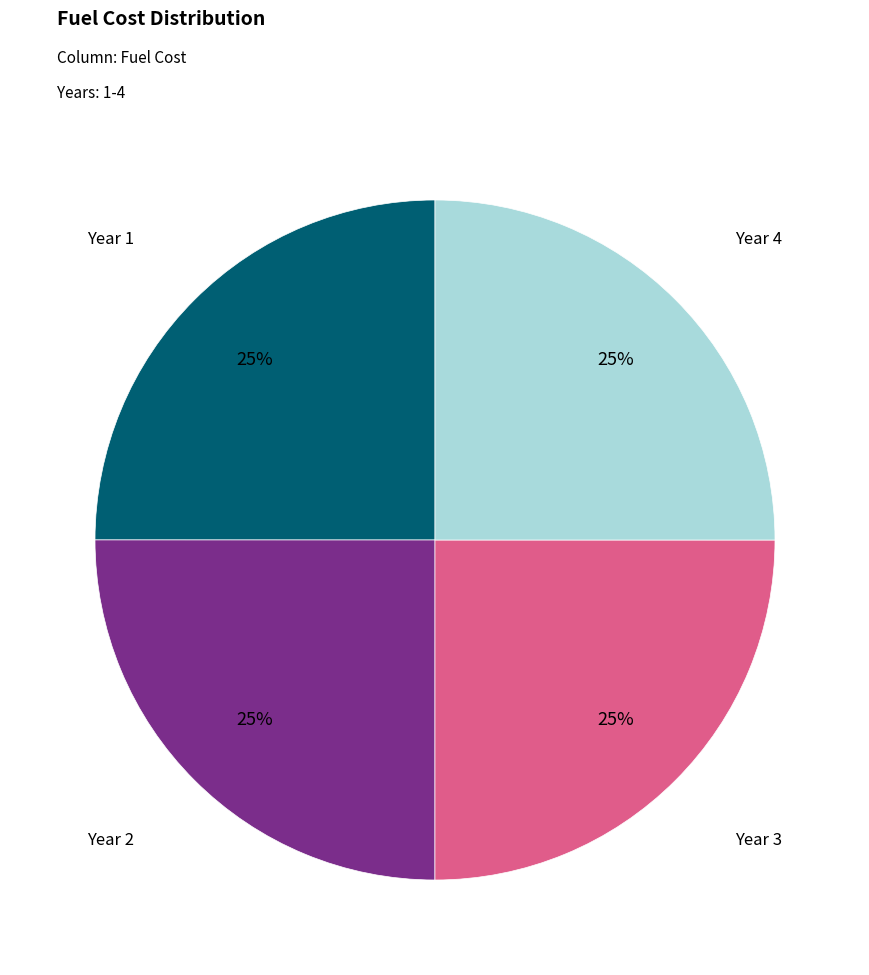

Does any single category account for the majority?

No